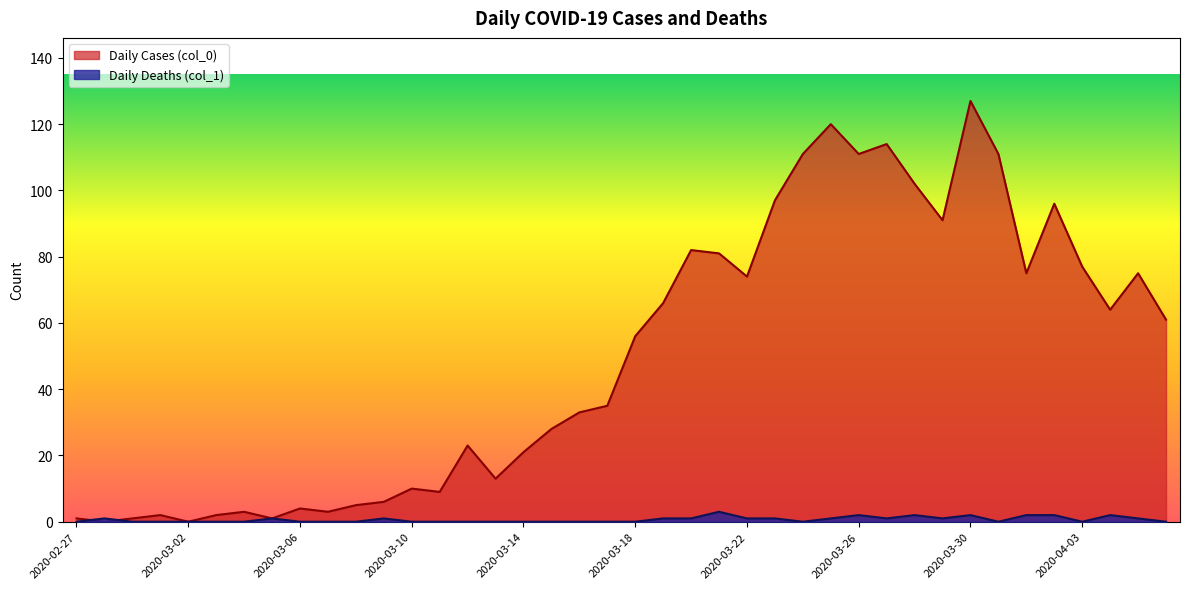

What is the label of the 27th point from the left?

2020-03-24